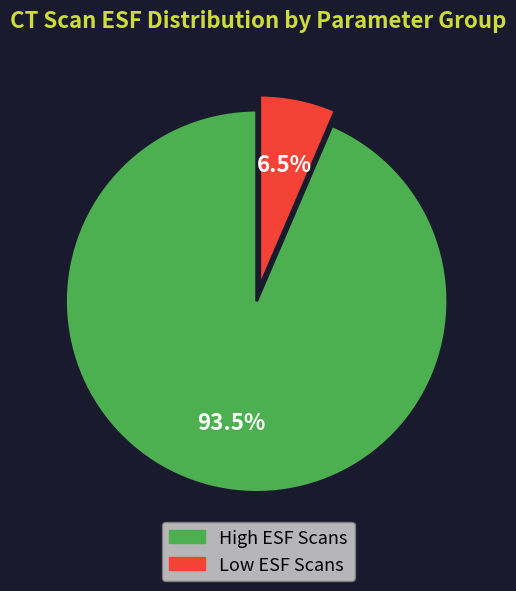

Is there any slice that represents more than half of the pie?

Yes